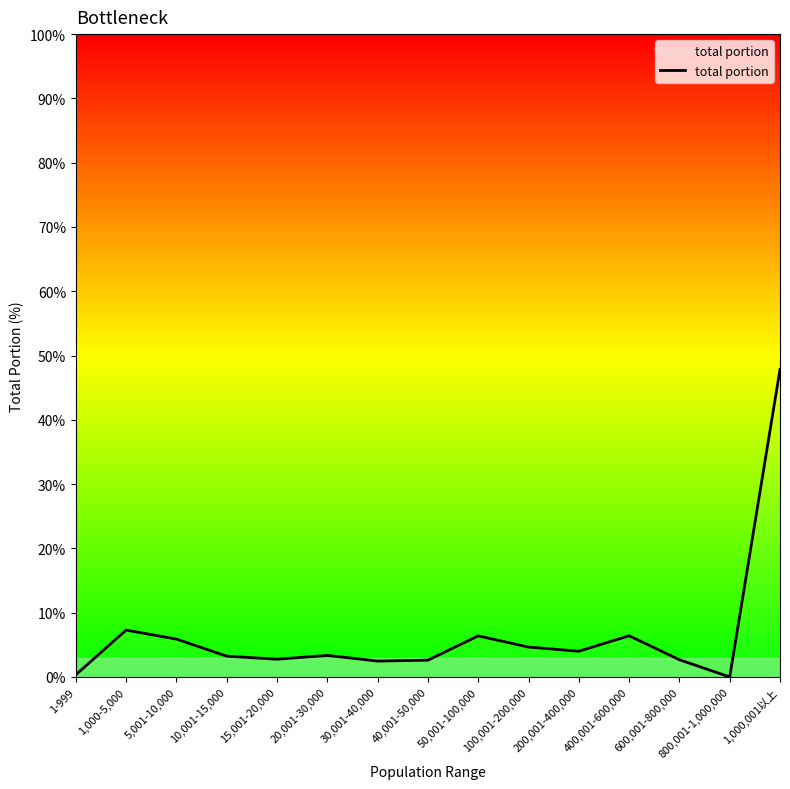

Is this an area chart (filled region under the line)?

No